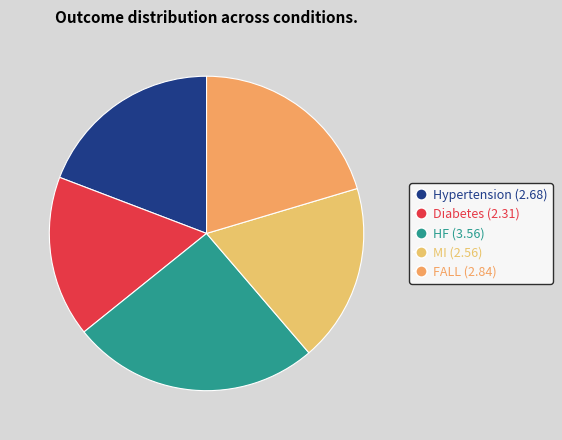

What percentage is the HF slice, to the nearest percent?

26%